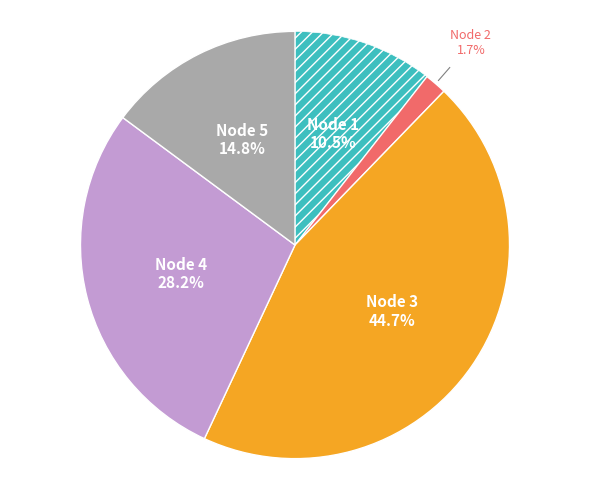

How many segments does this pie chart have?

5